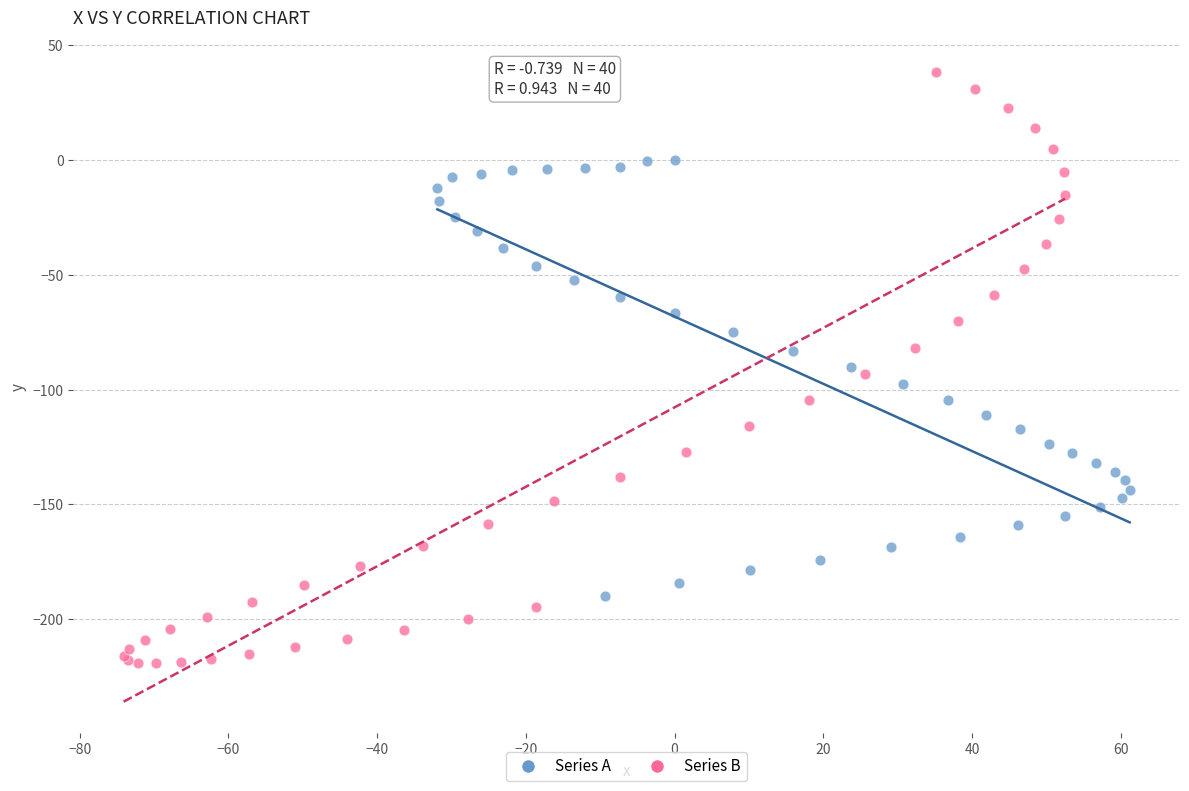

Which series reaches the minimum Y coordinate?

Series B